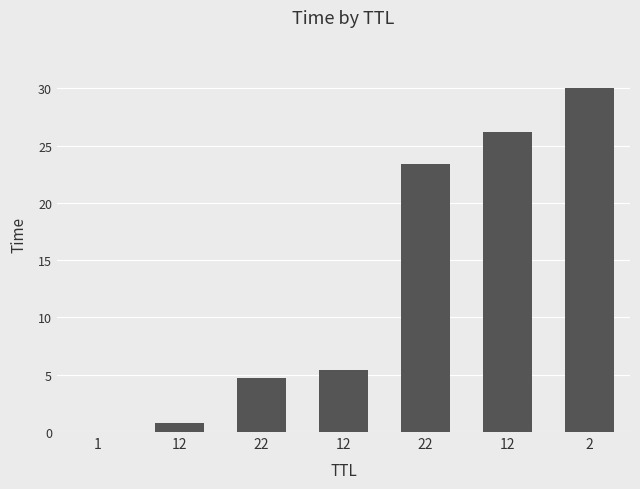

Is it true that the value at 12 is 39.3?

False